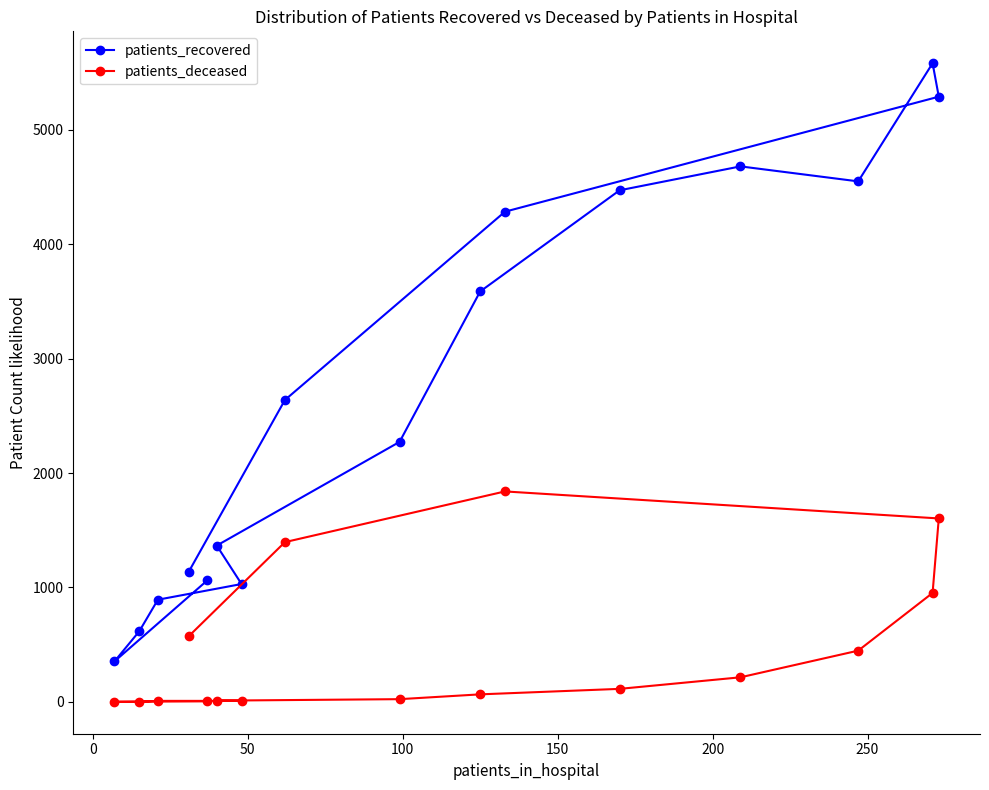

Rank the series by their average value, from lowest to highest.

patients_deceased, patients_recovered